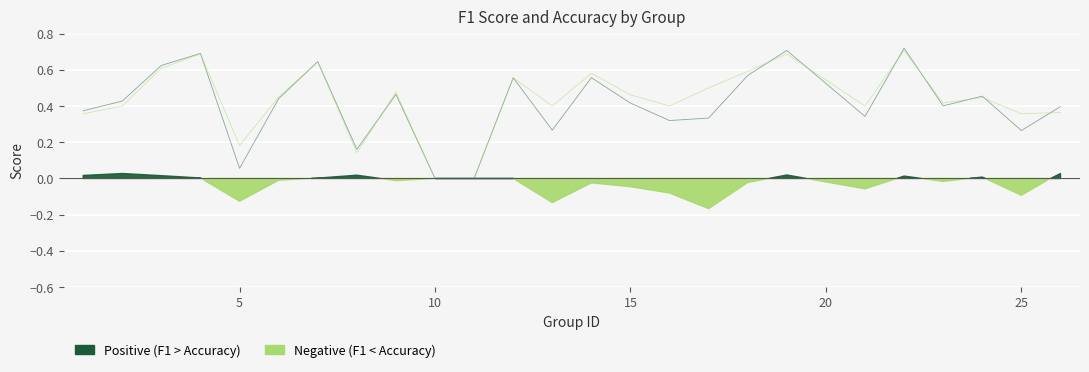

How many series are shown in this chart?

2